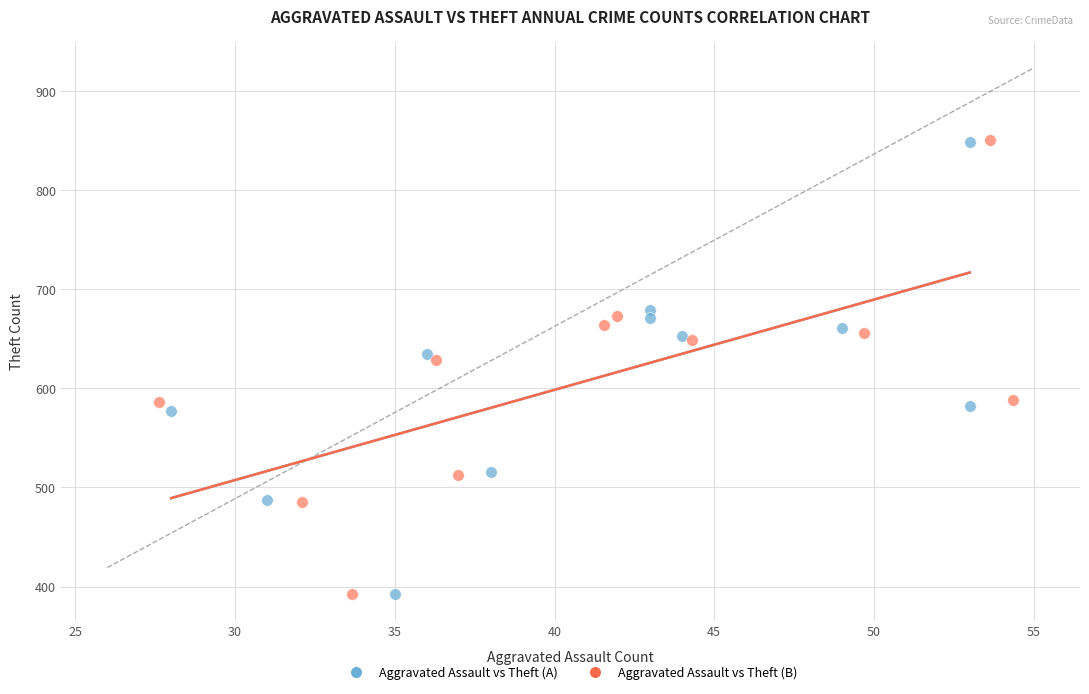

Which series has the widest spread of Y values?

Aggravated Assault vs Theft (B)